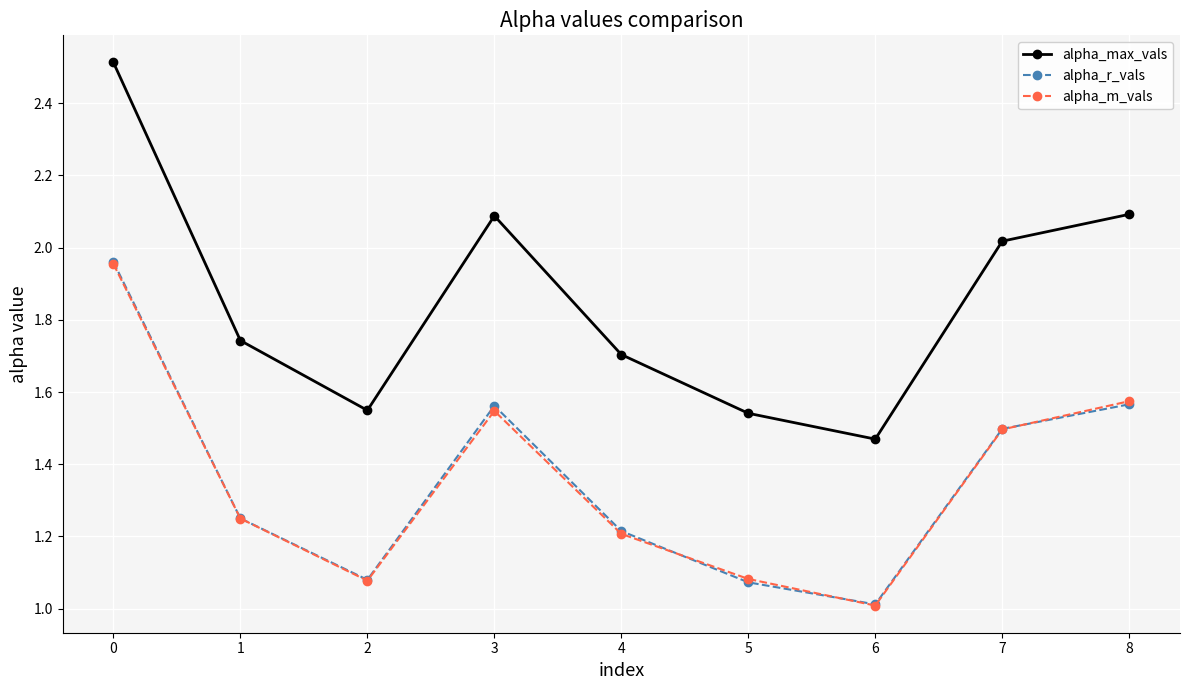

What is the difference between the second highest and minimum values in the alpha_m_vals series?

0.6